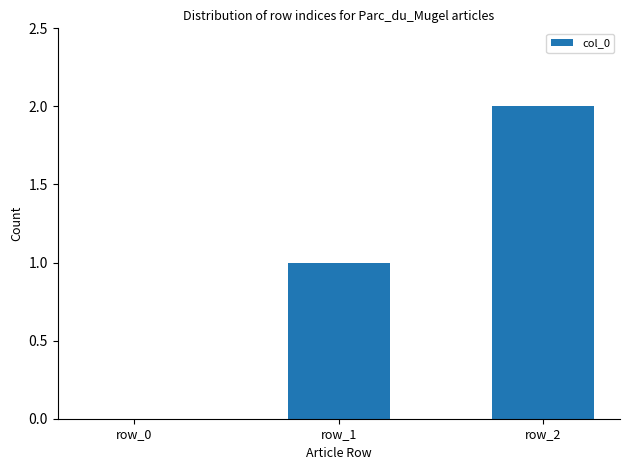

What is the change in value from row_1 to row_2?

+1